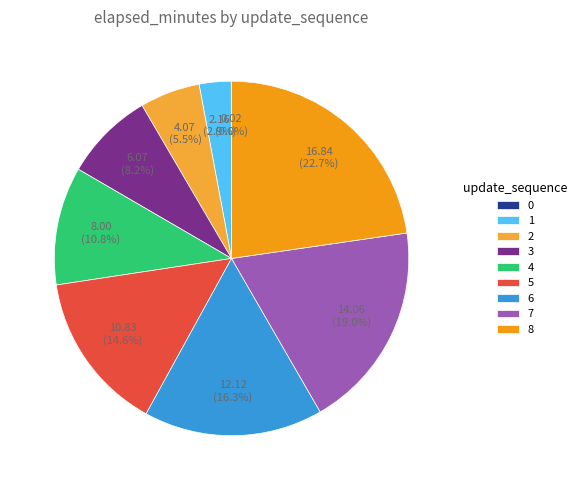

Does 6 account for over 50% of the chart?

No